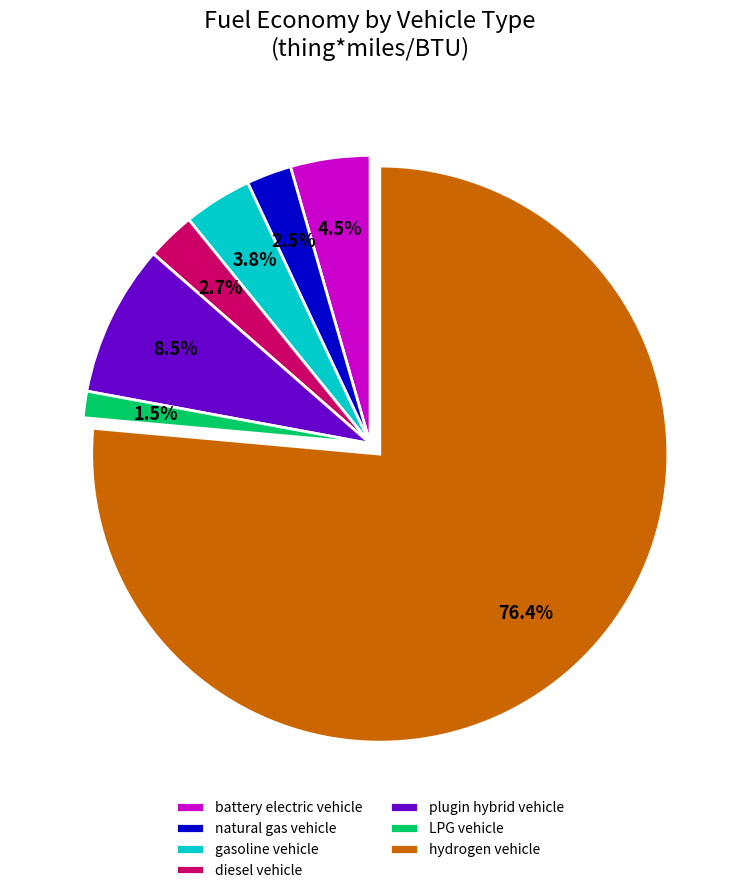

What is the total percentage of gasoline vehicle and battery electric vehicle?

8.3%